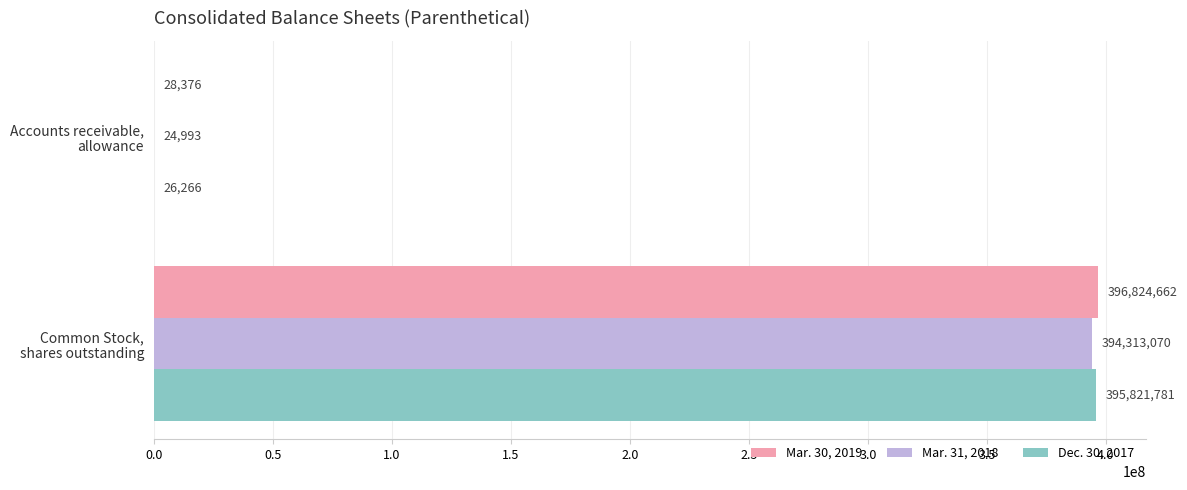

Count the number of data series in this chart.

3